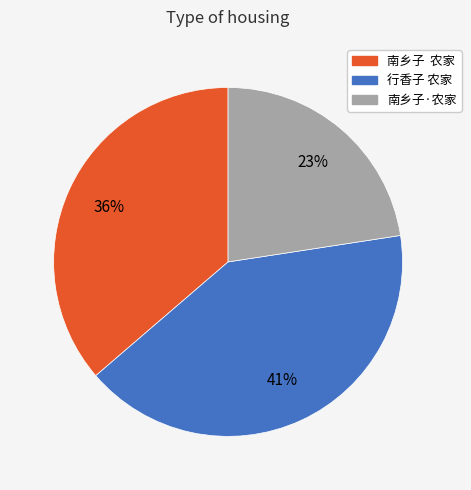

What is the largest slice in the pie chart?

行香子 农家